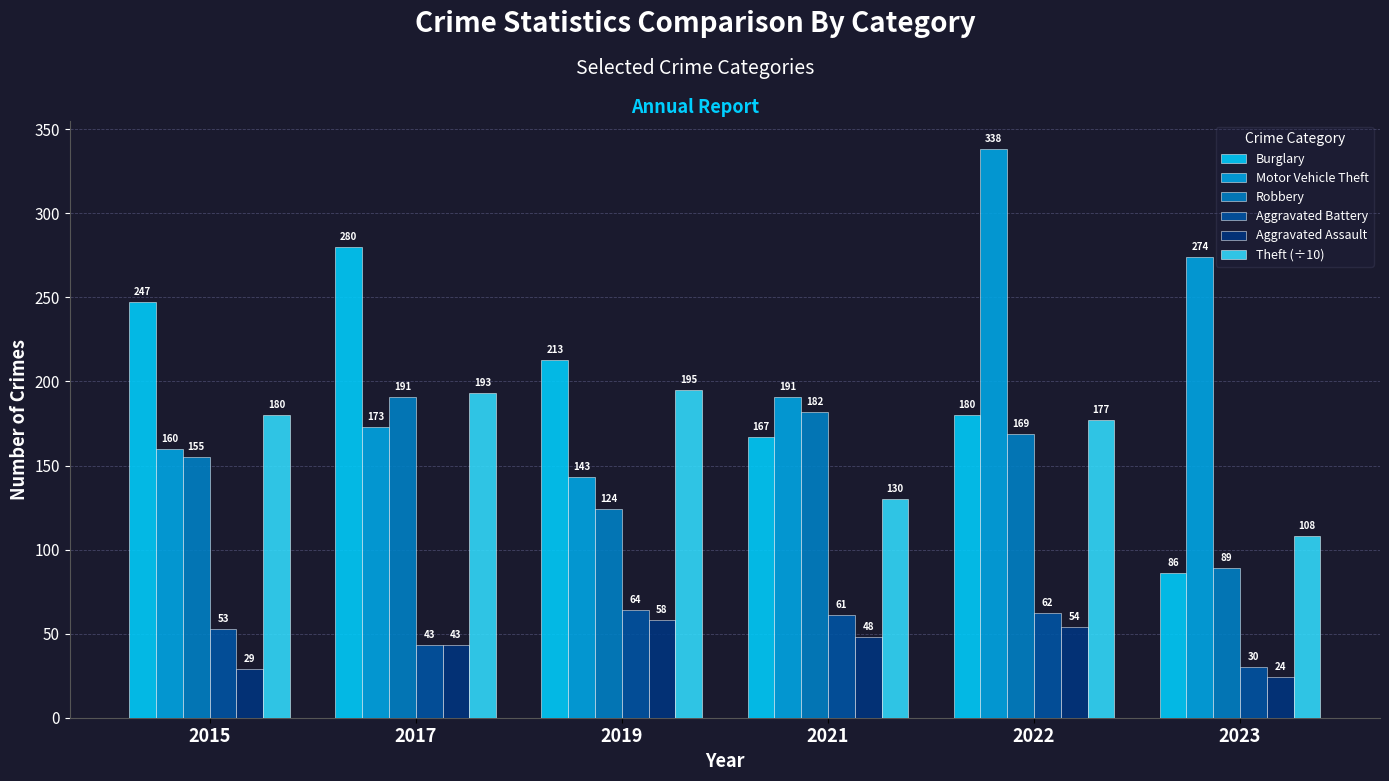

What is the difference between the highest and lowest values at 2015?

218